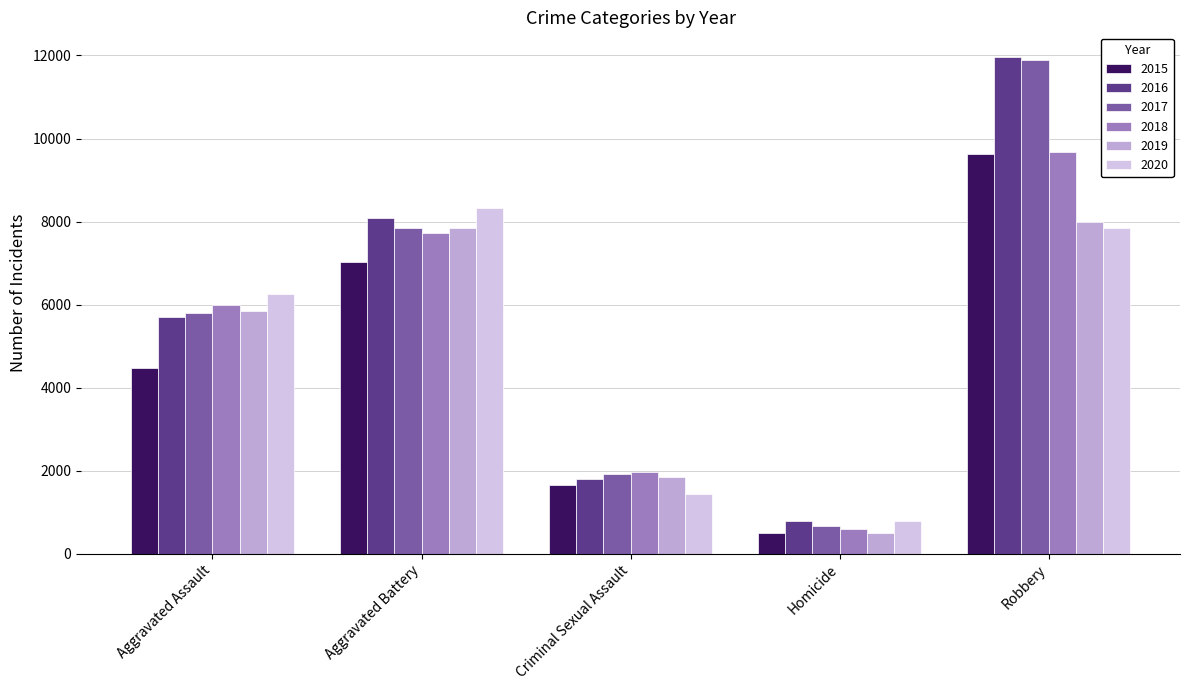

What are all the series names shown in the legend?

2015, 2016, 2017, 2018, 2019, 2020